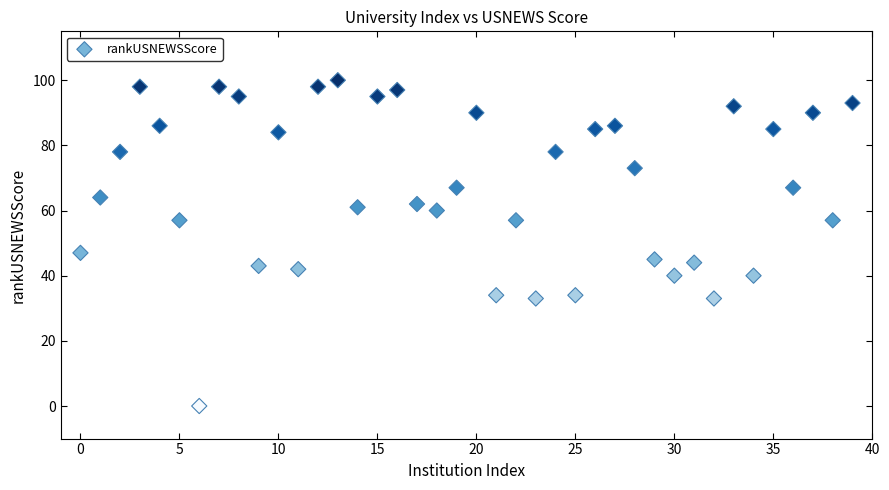

What Y value in the scatter plot is closest to 50?

47